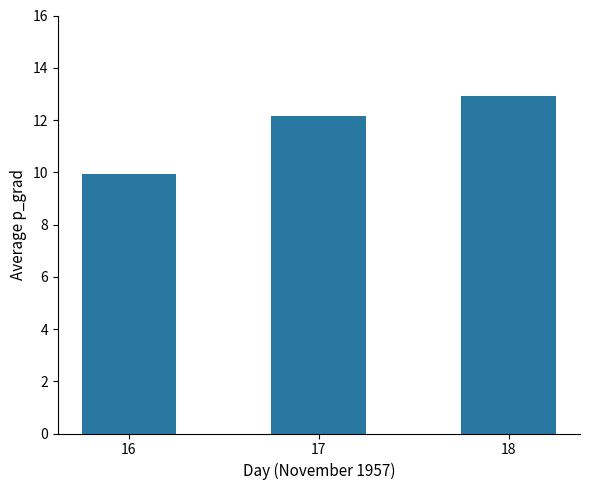

What is the difference between the maximum and minimum values?

3.0